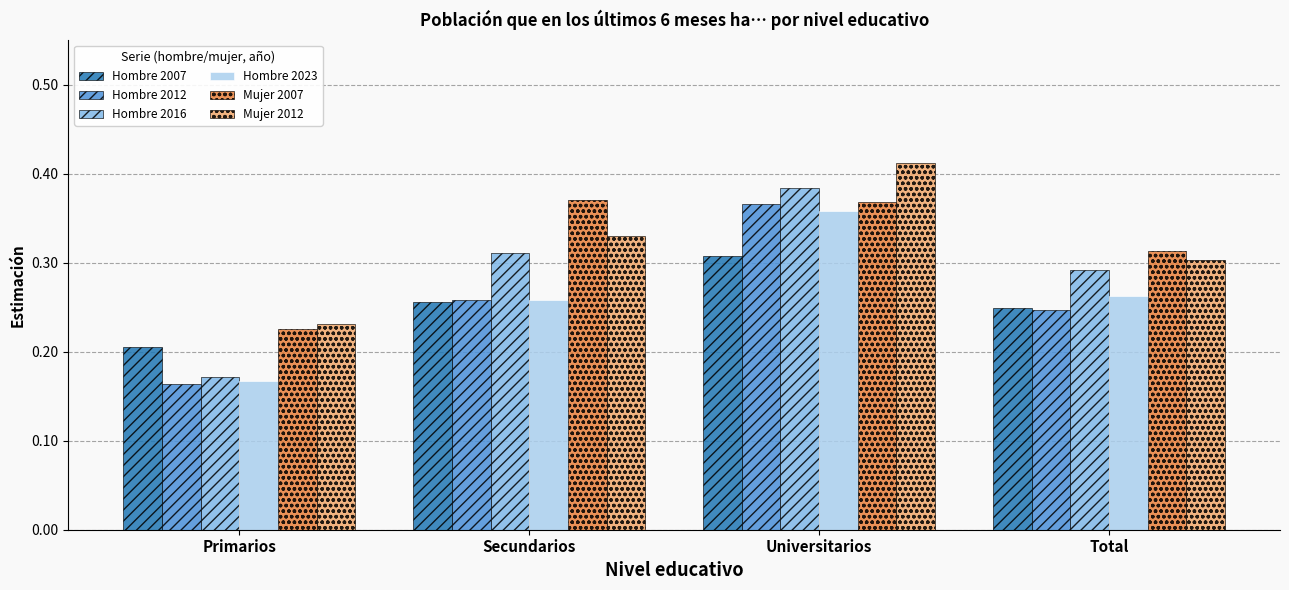

What is the sum of all Hombre 2023 values?

1.0